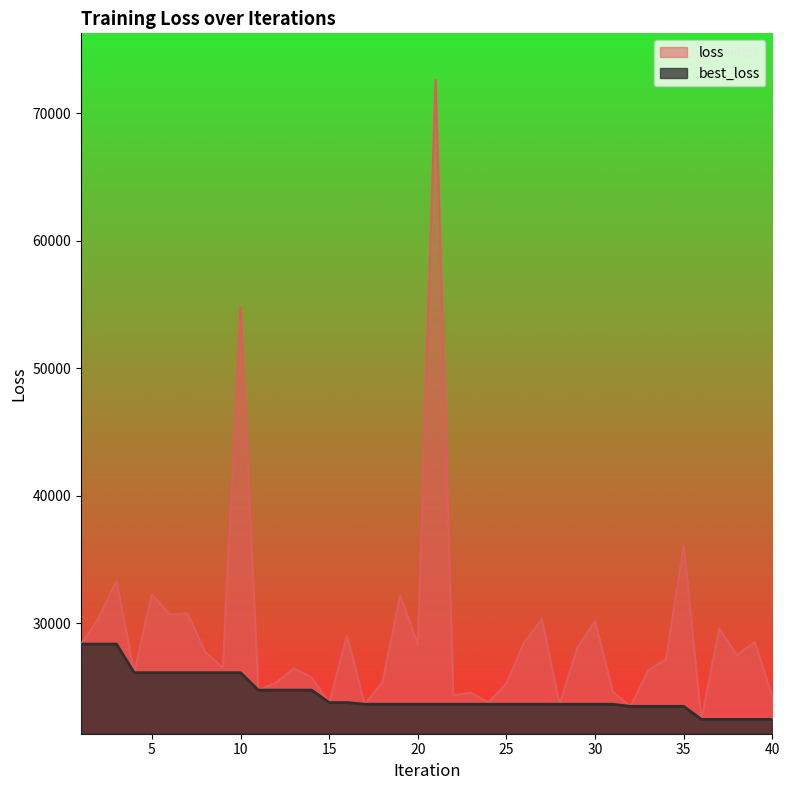

Reading left to right, list all the values displayed in this chart.

loss: 28378.9	30444.5	33336.8	26136.5	32283.6	30701.1	30790.3	27784.9	26530.1	54799.3	24771.0	25357.1	26455.4	25782.8	23794.7	29019.0	23663.9	25360.6	32191.4	28349.8	72615.1	24382.6	24547.9	23802.1	25309.2	28516.2	30332.7	23661.4	28112.1	30187.4	24639.7	23496.9	26326.2	27202.3	36079.5	22476.5	29613.5	27525.0	28528.2	24285.9
best_loss: 28378.9	28378.9	28378.9	26136.5	26136.5	26136.5	26136.5	26136.5	26136.5	26136.5	24771.0	24771.0	24771.0	24771.0	23794.7	23794.7	23663.9	23663.9	23663.9	23663.9	23663.9	23663.9	23663.9	23663.9	23663.9	23663.9	23663.9	23661.4	23661.4	23661.4	23661.4	23496.9	23496.9	23496.9	23496.9	22476.5	22476.5	22476.5	22476.5	22476.5